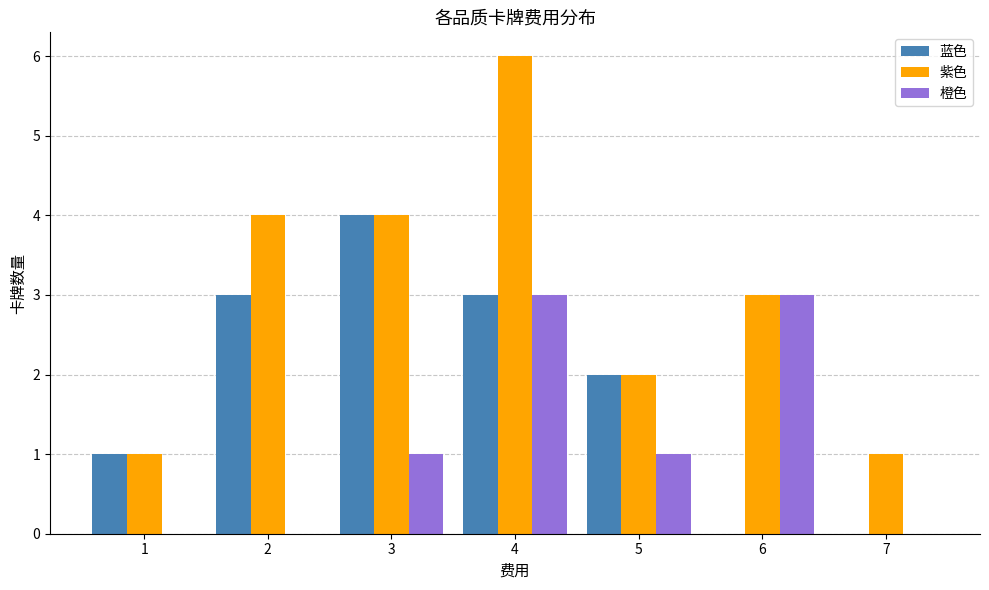

Reading right to left, what are all the values shown in this chart?

蓝色: 7=0	6=0	5=2	4=3	3=4	2=3	1=1
紫色: 7=1	6=3	5=2	4=6	3=4	2=4	1=1
橙色: 7=0	6=3	5=1	4=3	3=1	2=0	1=0